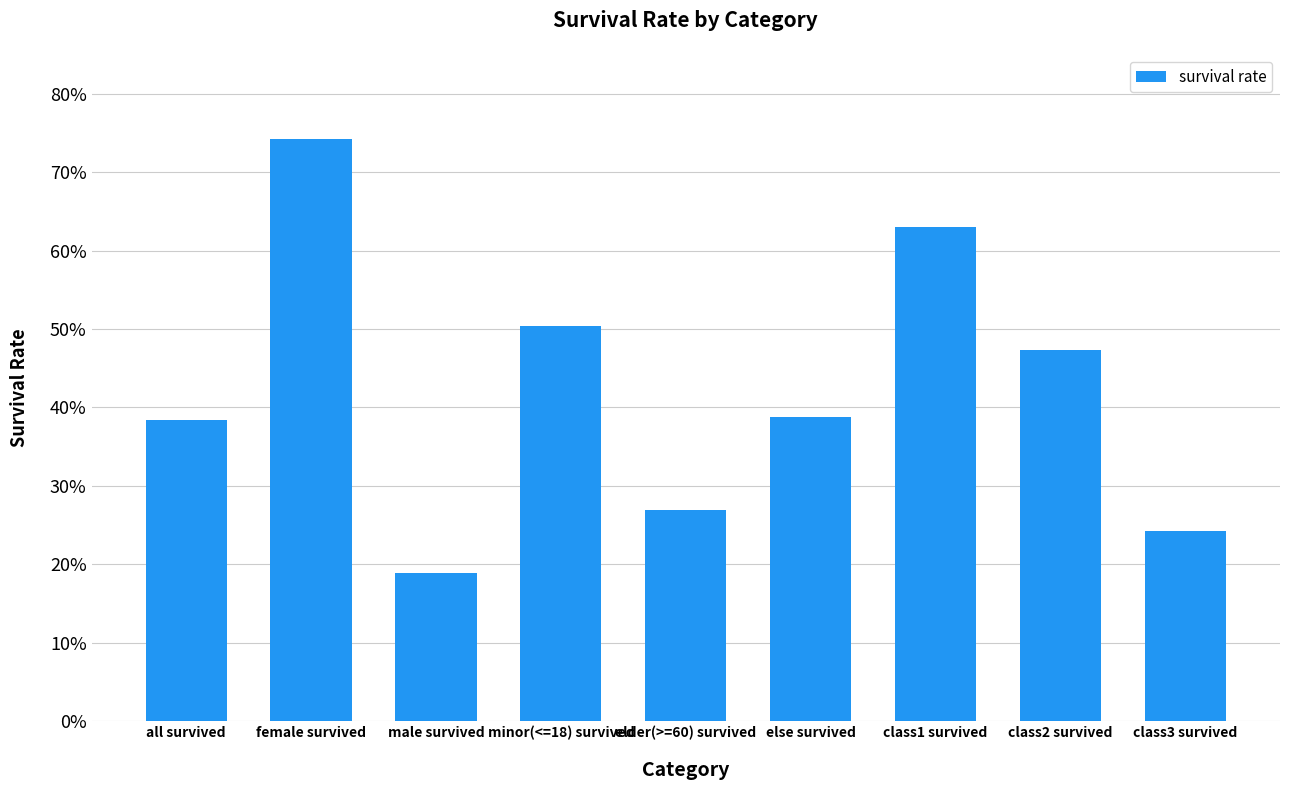

What is the difference between the values at minor(<=18) survived and all survived?

0.1